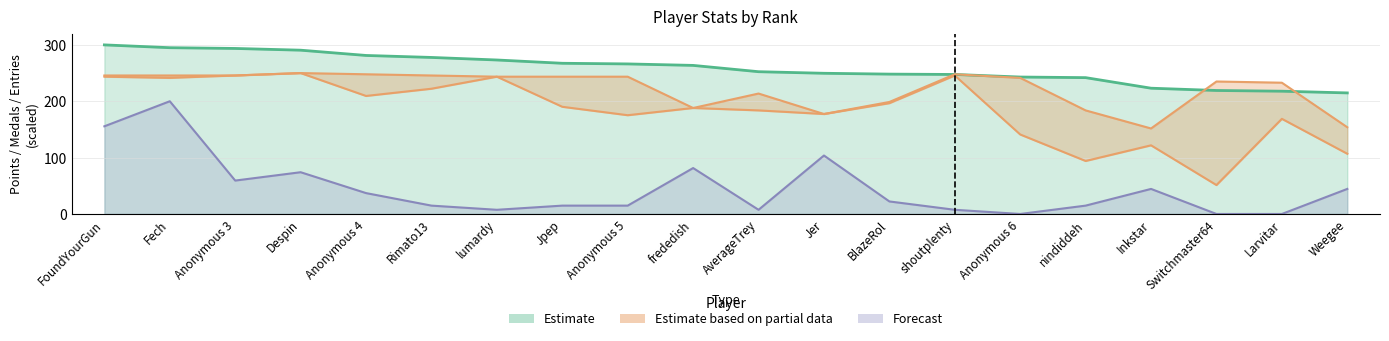

True or false: Entries_1 and Points intersect in this chart.

False